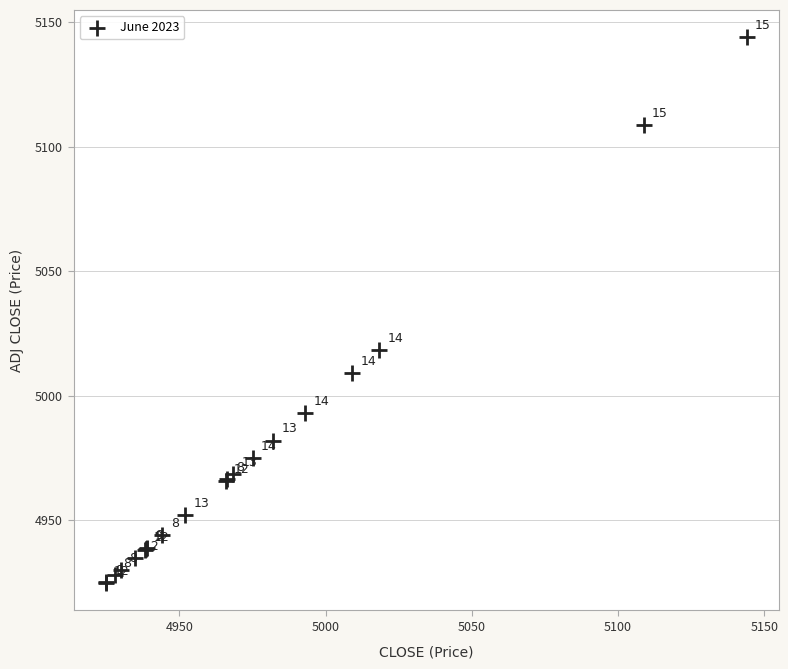

What Y value in the scatter plot is closest to 5034?

5018.4